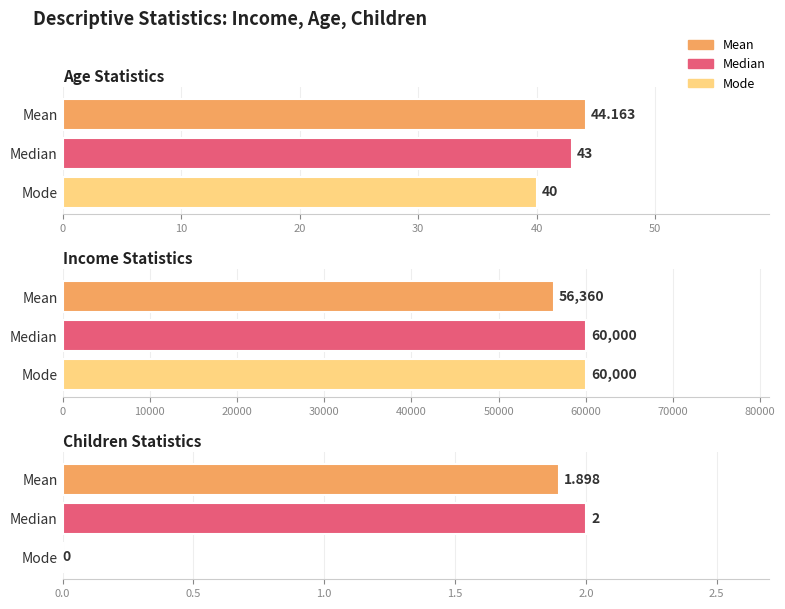

Does the chart contain any negative values?

No